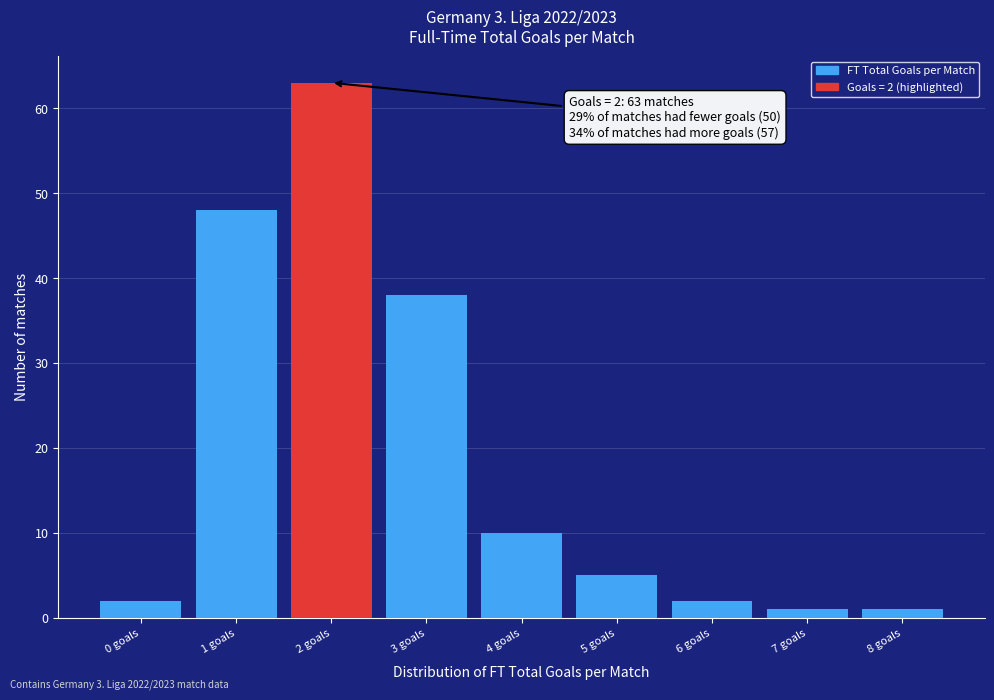

Which range on the x-axis has the tallest bar?

1.5 to 2.5